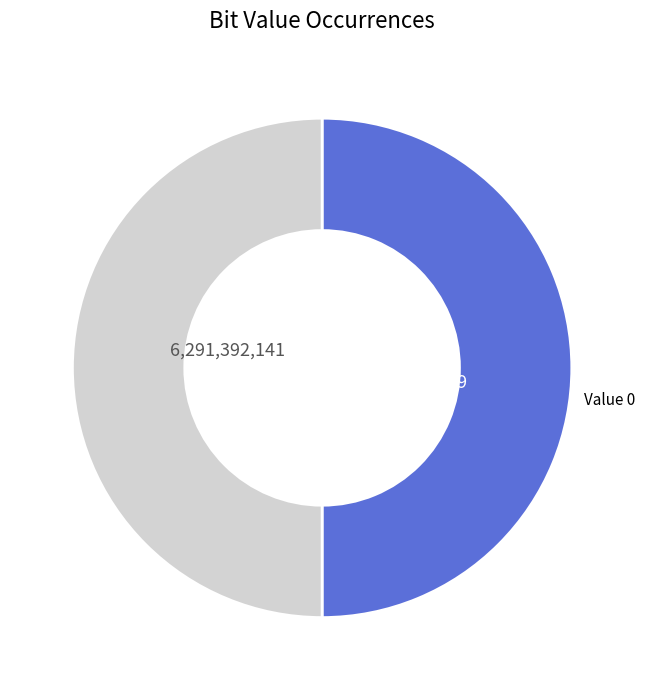

Approximately how many times larger is the value at Value 0 compared to Value 1?

1.0